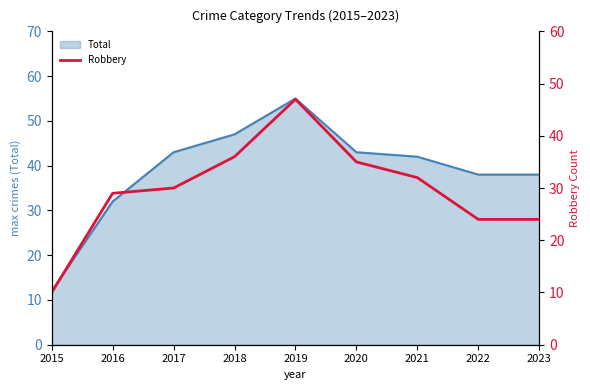

Is it true that the value at 2016 is 29?

True